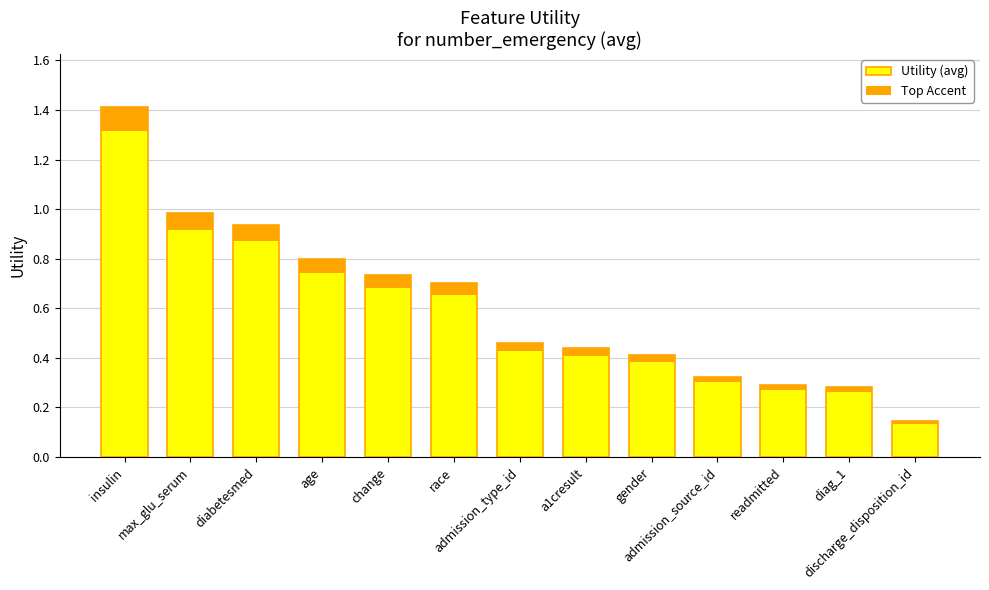

What is the difference between the maximum and minimum values in the Top Accent series?

0.1